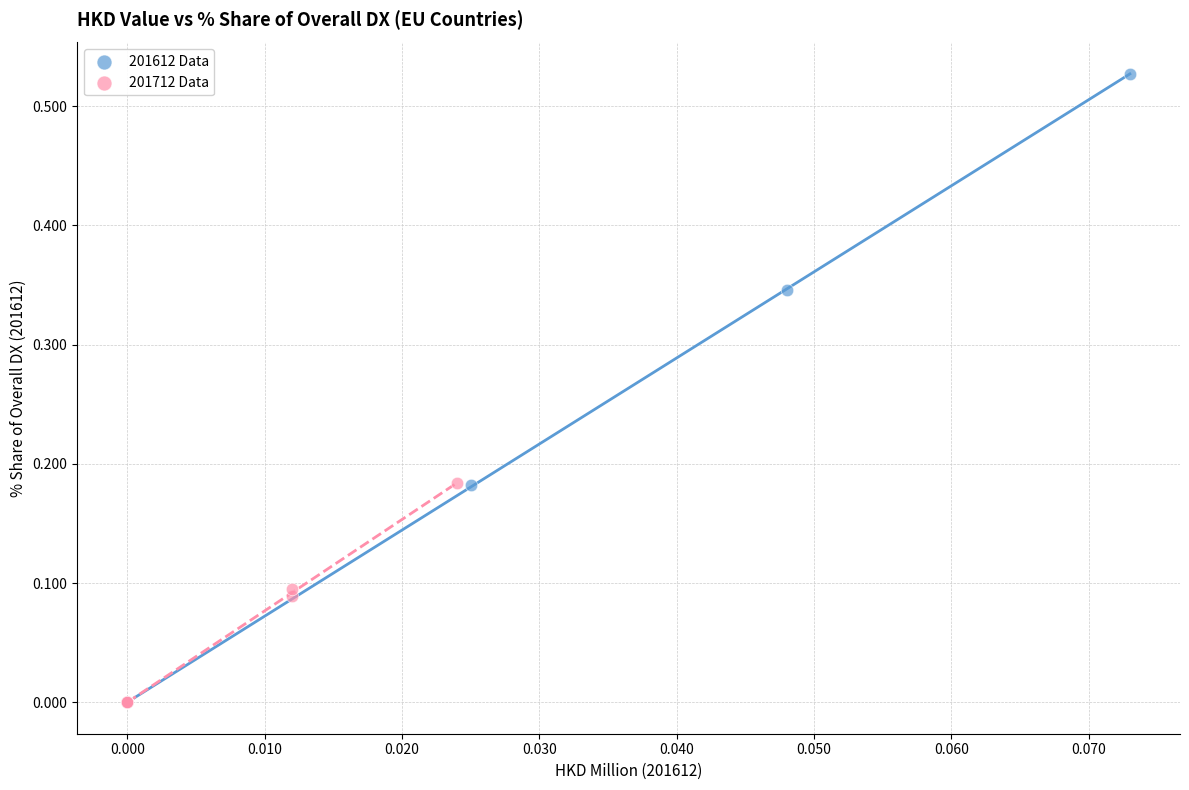

Which series has the widest spread of Y values?

201612 Data